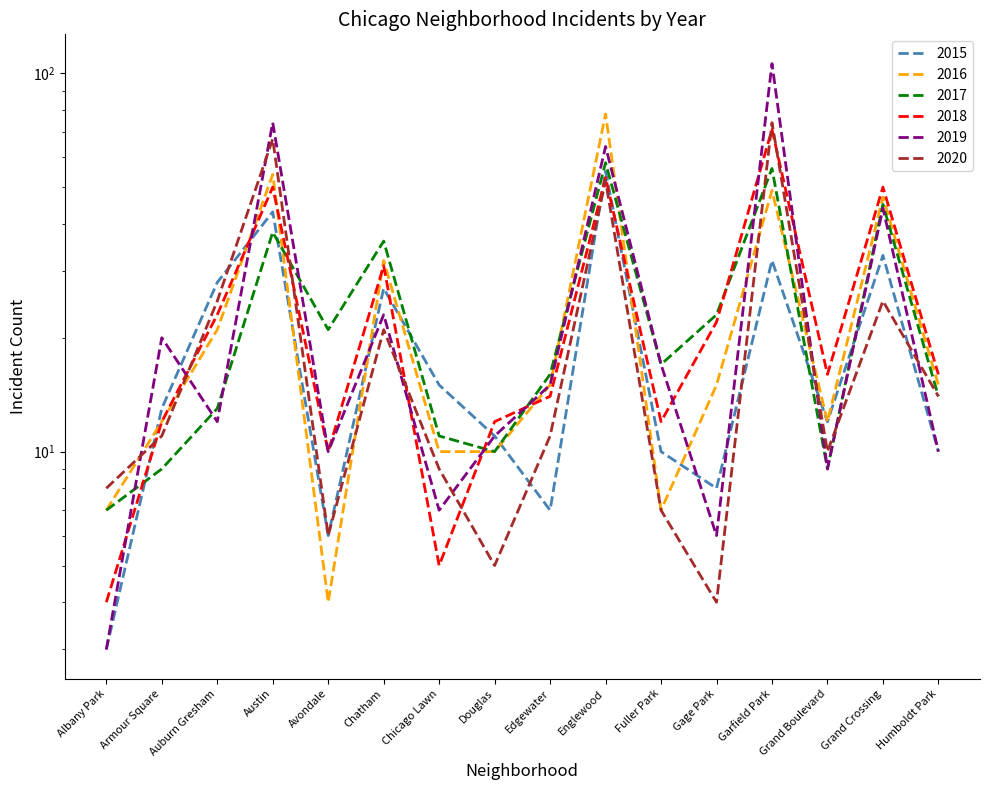

Which has a higher value, Fuller Park or Chicago Lawn?

Chicago Lawn